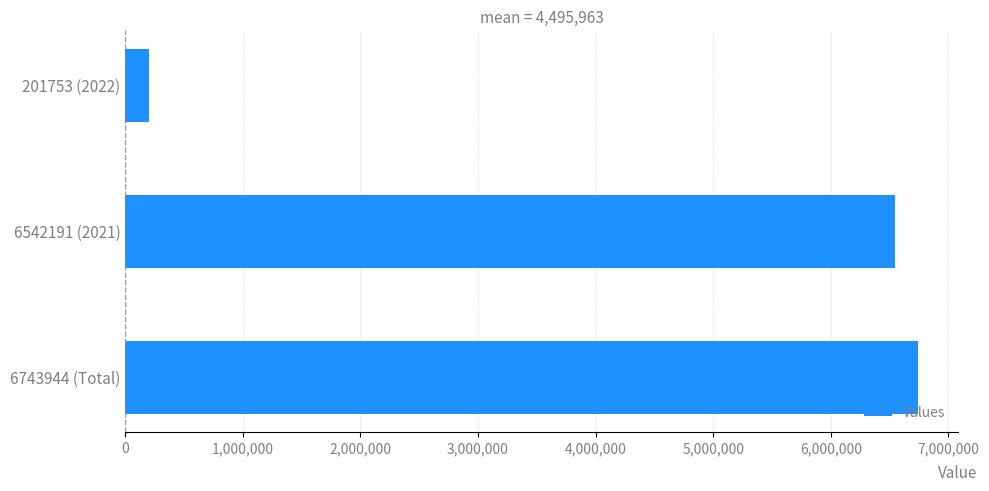

Is it true that the value at 6542191 (2021) is 8713569?

False